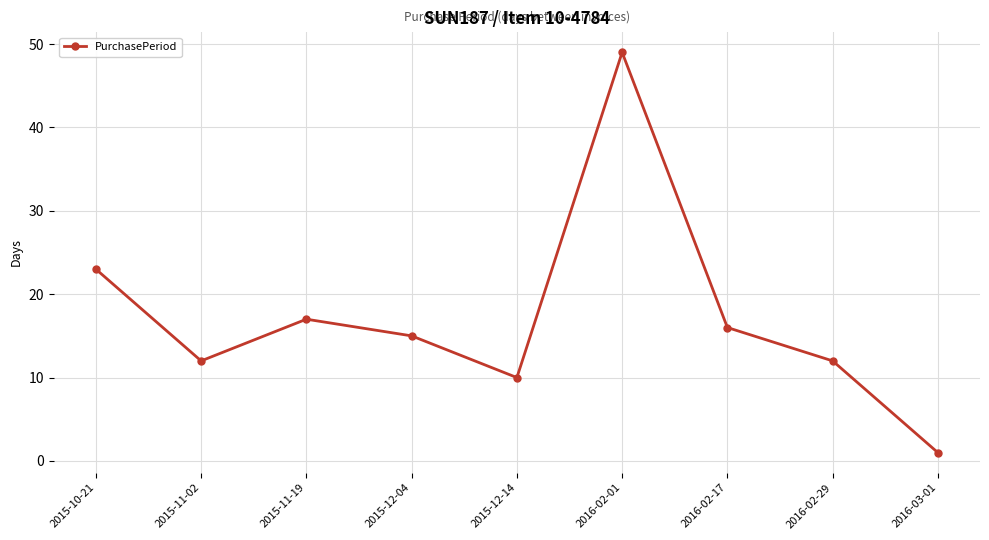

True or false: the data shows 18 at 2016-02-29.

False